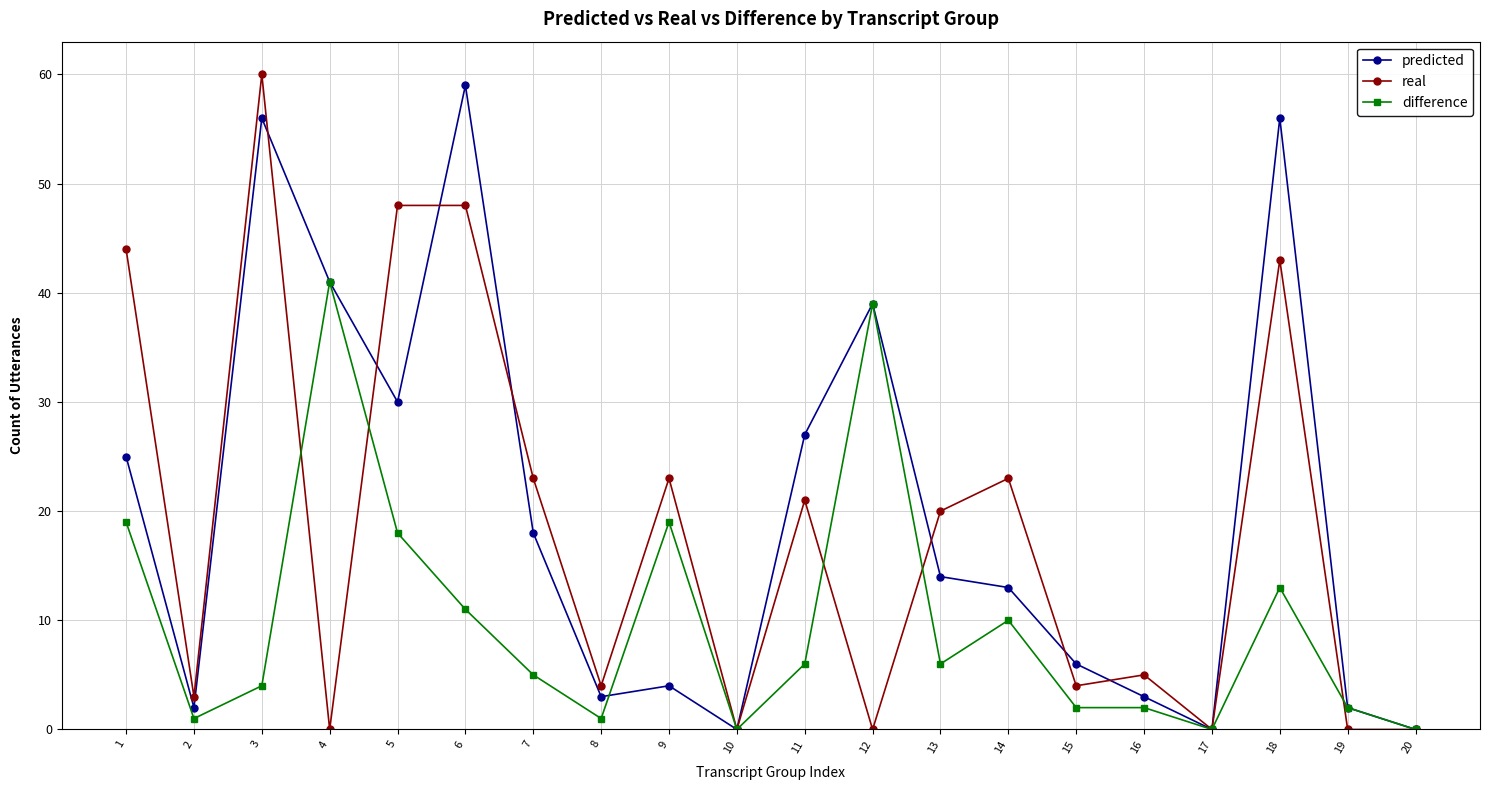

Is this an area chart (filled region under the line)?

No